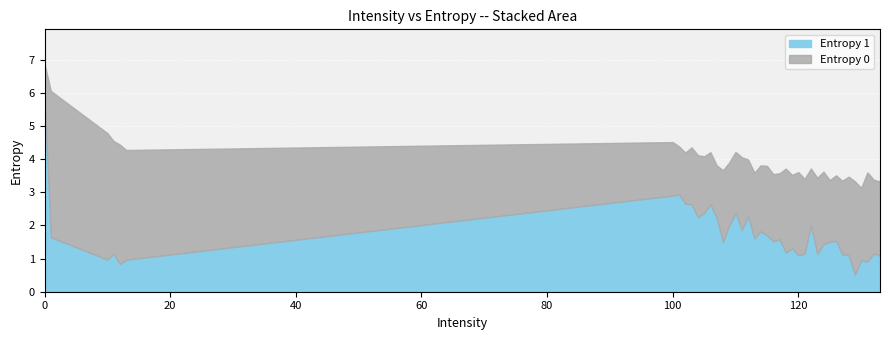

What are all the series names shown in the legend?

Entropy 1, Entropy 0